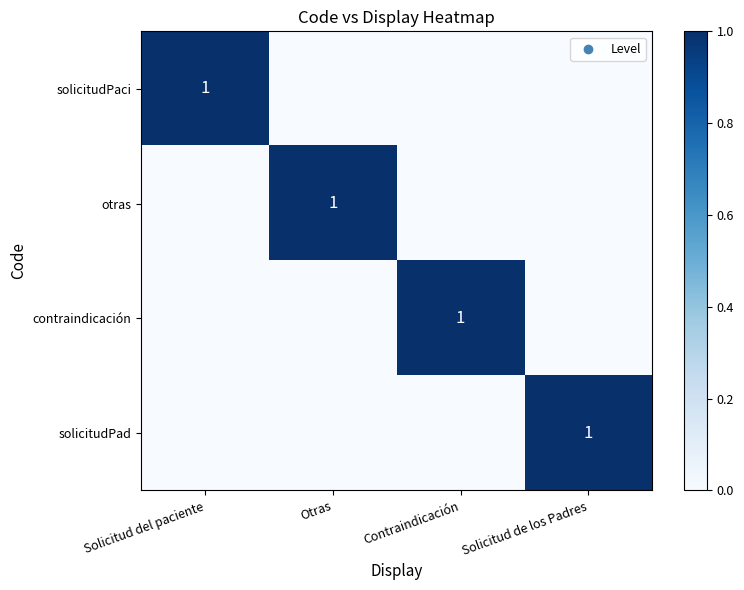

True or false: solicitudPad has a value of 1 at Solicitud de los Padres.

True